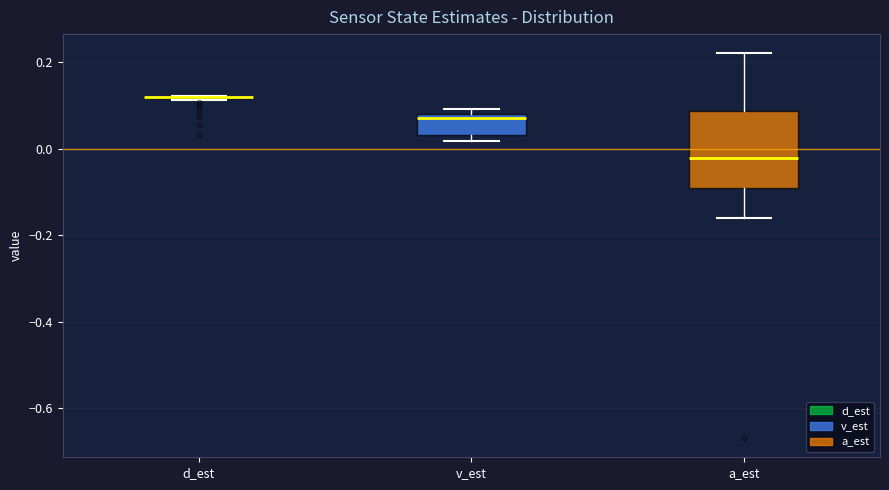

Where does the upper whisker of the box for a_est end on the y-axis? The values are not printed on the chart, so give them approximately, as read against the axis.

0.22